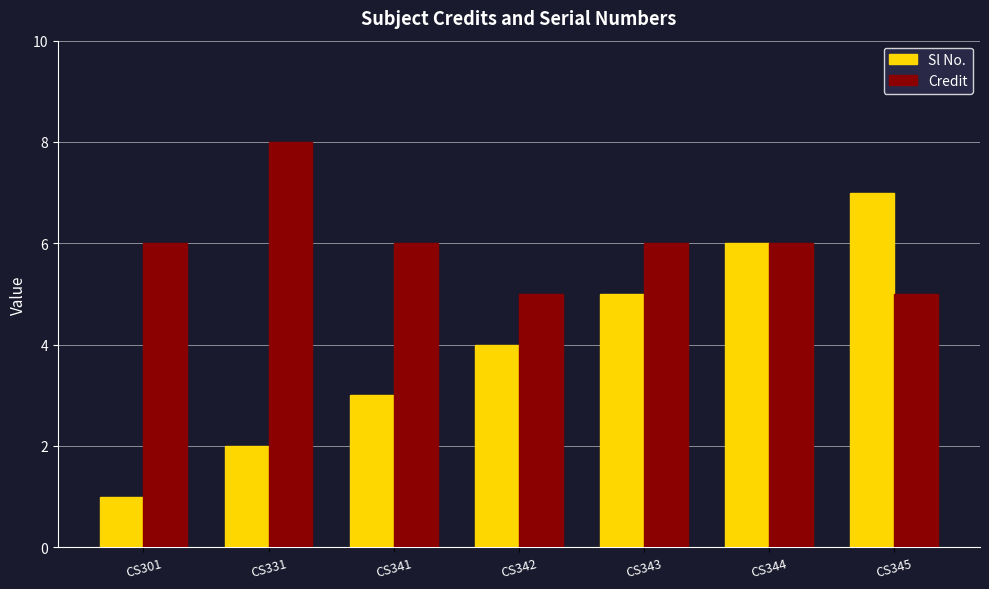

Rank the categories by Sl No. value from highest to lowest.

CS345, CS344, CS343, CS342, CS341, CS331, CS301